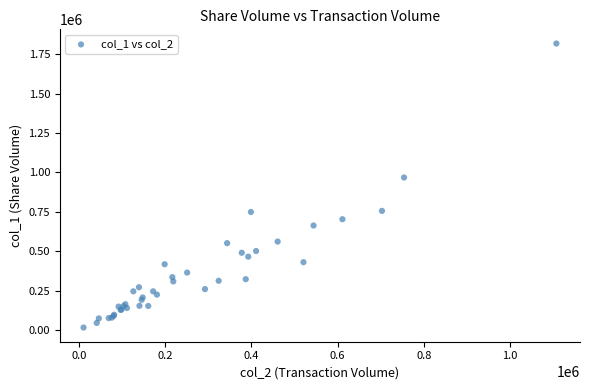

What Y value in the scatter plot is closest to 917000?

968000